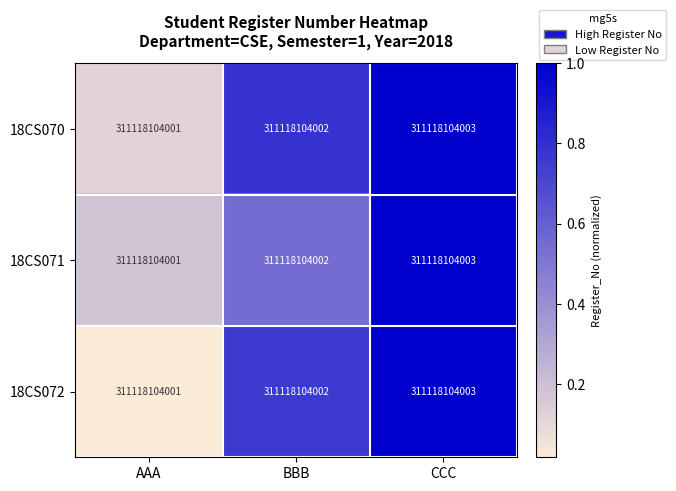

Reading left to right, list all the values displayed in this chart.

18CS070: AAA=311118104001.0	BBB=311118104002.0	CCC=311118104003.0
18CS071: AAA=311118104001.0	BBB=311118104002.0	CCC=311118104003.0
18CS072: AAA=311118104001.0	BBB=311118104002.0	CCC=311118104003.0